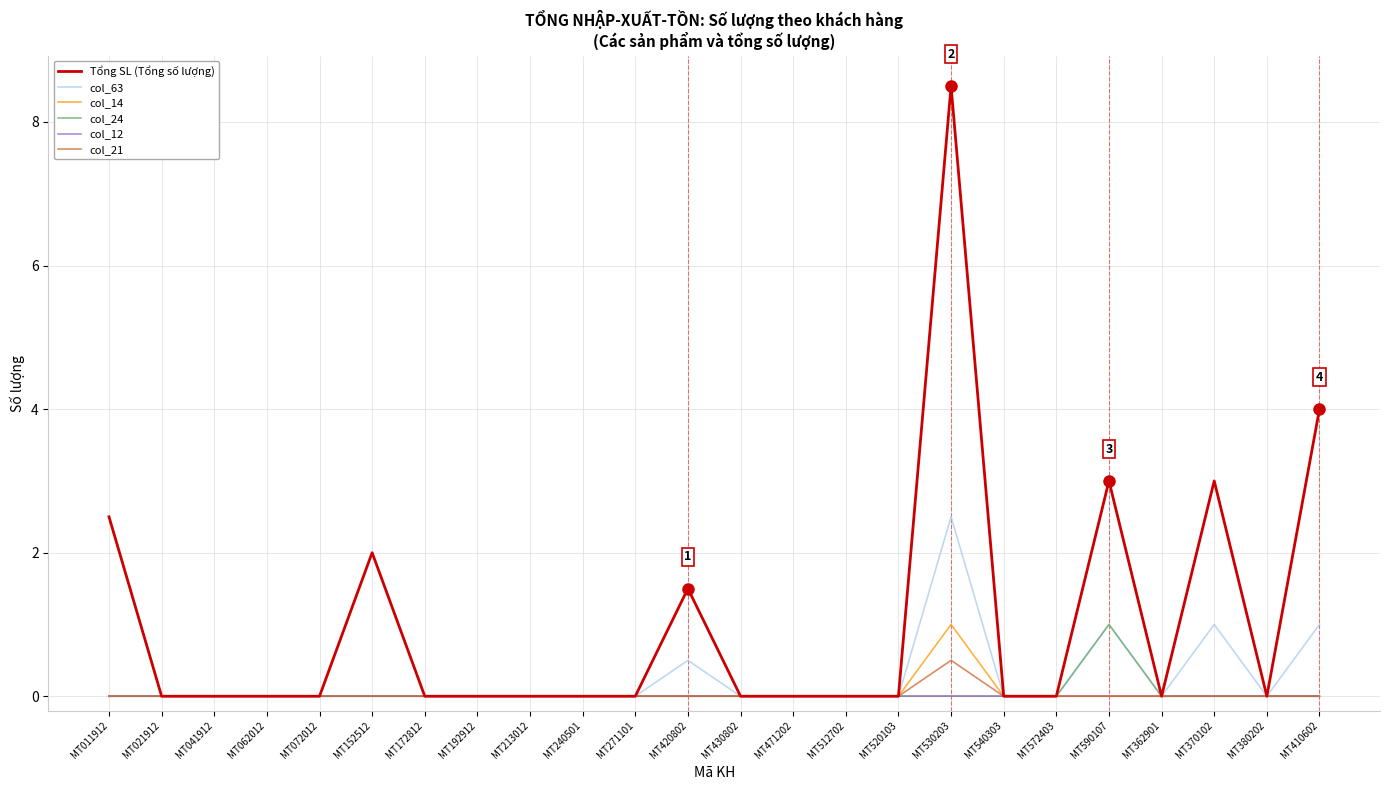

At which category is the sum across all series the highest?

MT530203